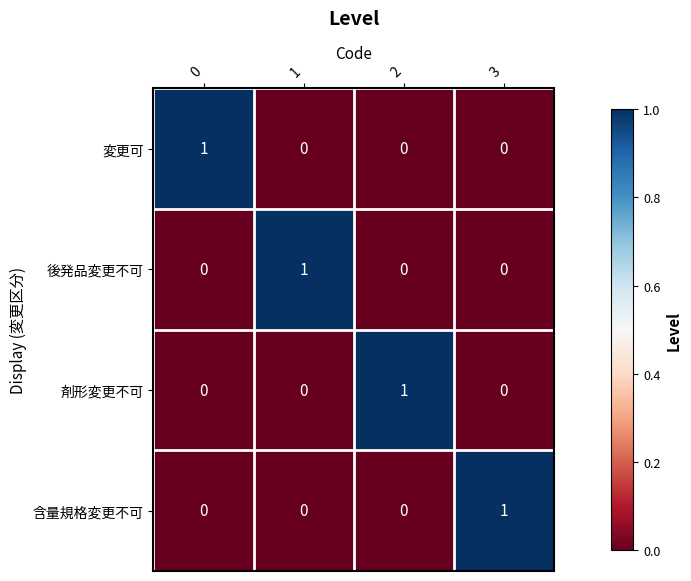

Is the value of 変更可 at 3 greater than the value of 後発品変更不可 at 1?

No